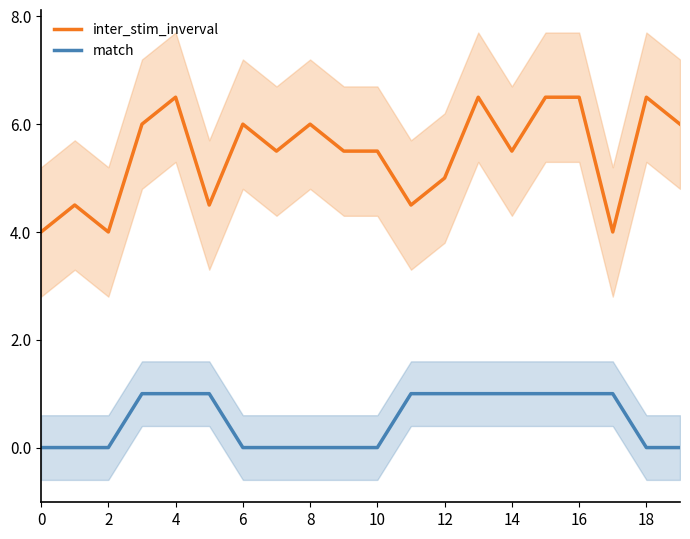

Which series has the largest range (max minus min)?

inter_stim_inverval